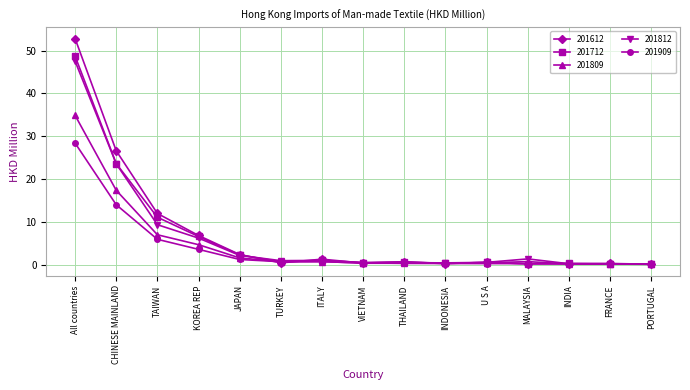

At which label is 201909 closest to 14?

CHINESE MAINLAND